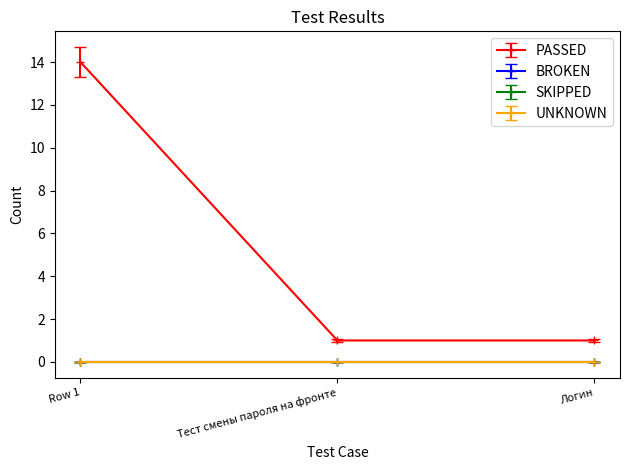

At how many categories does at least one series exceed 6?

1